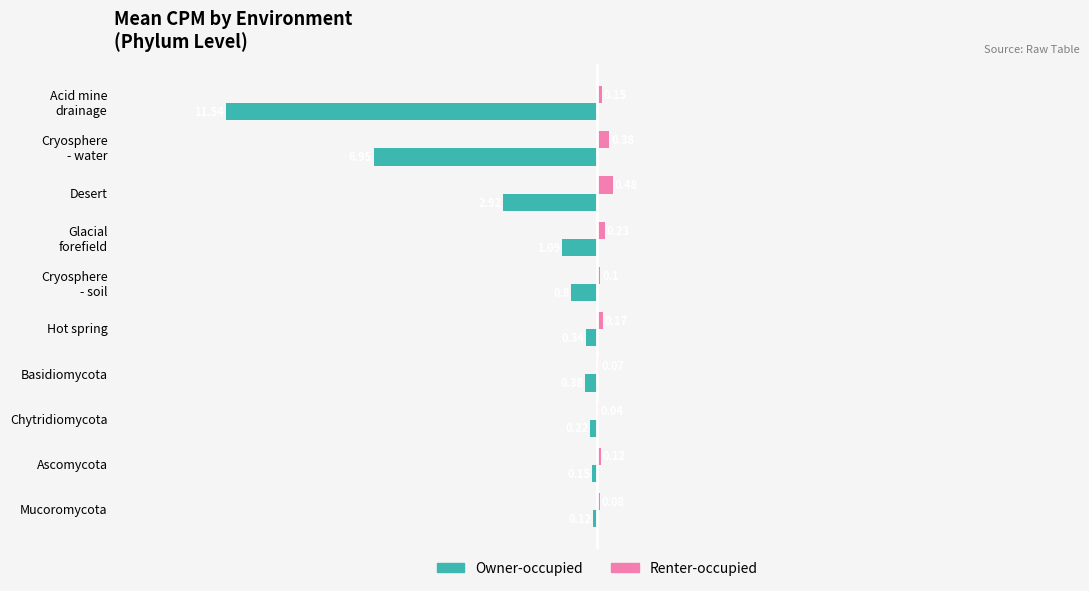

What is the sum of all Owner-occupied values?

-24.5